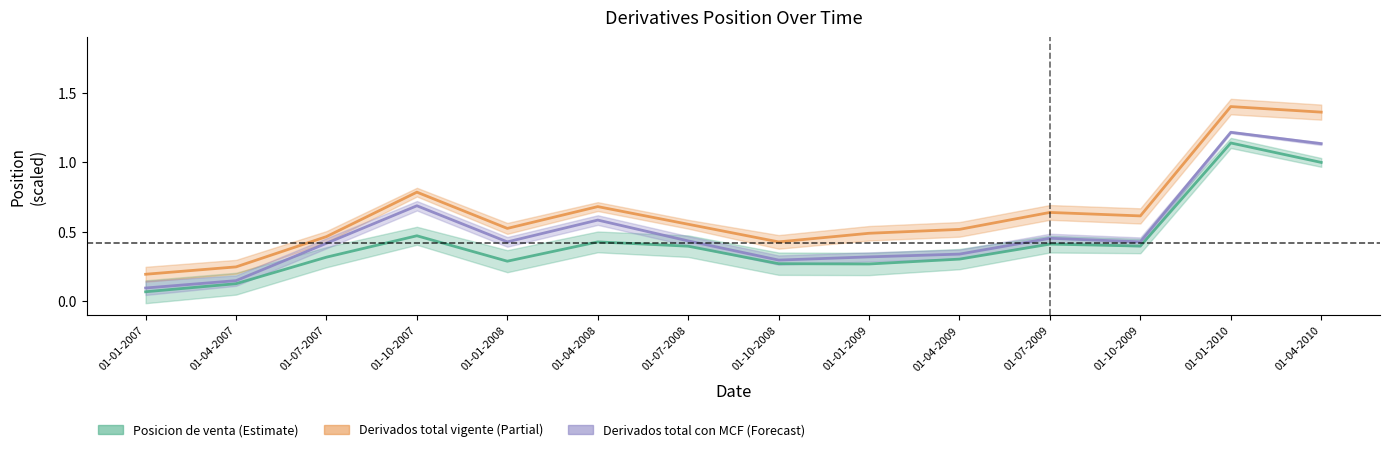

The value of Posicion de venta at 01-01-2007 is 0.1. True or false?

True